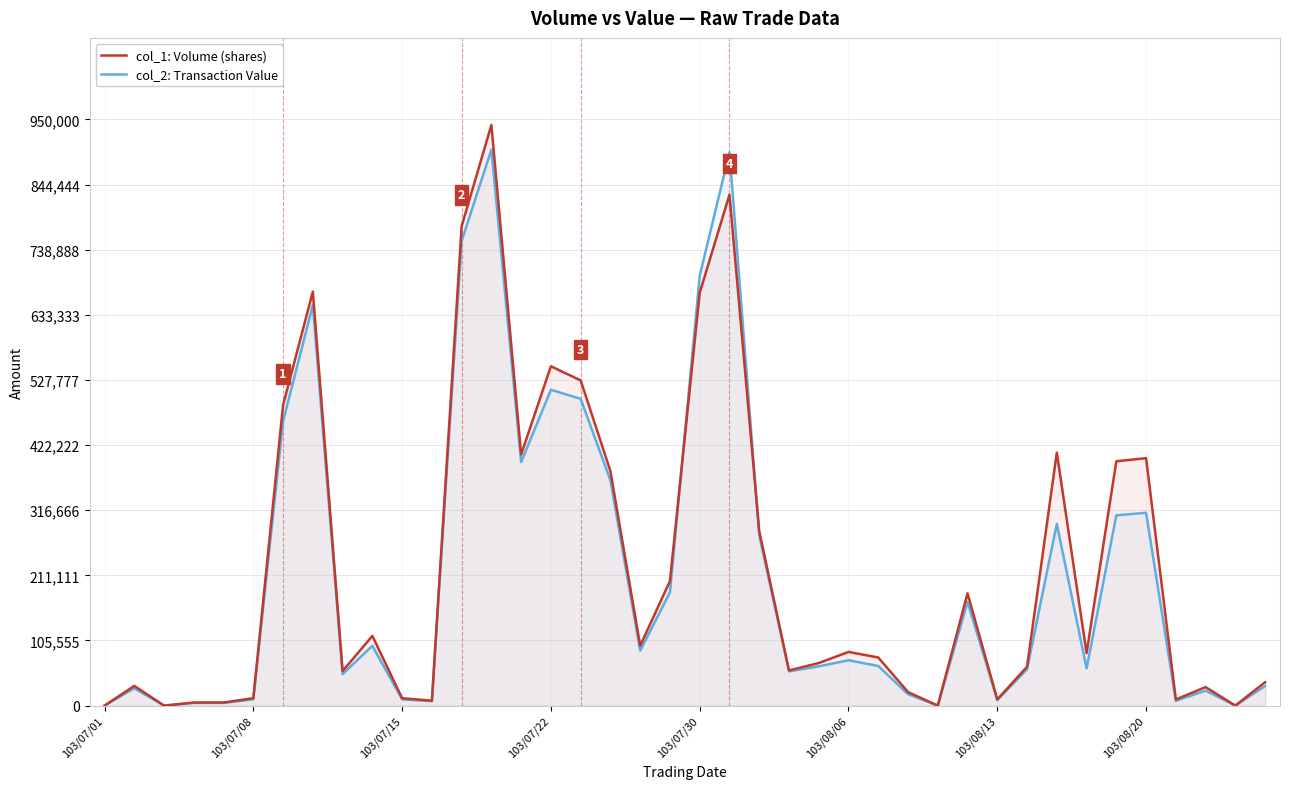

What is the difference between the maximum and minimum values in the col_2: Transaction Value series?

901160